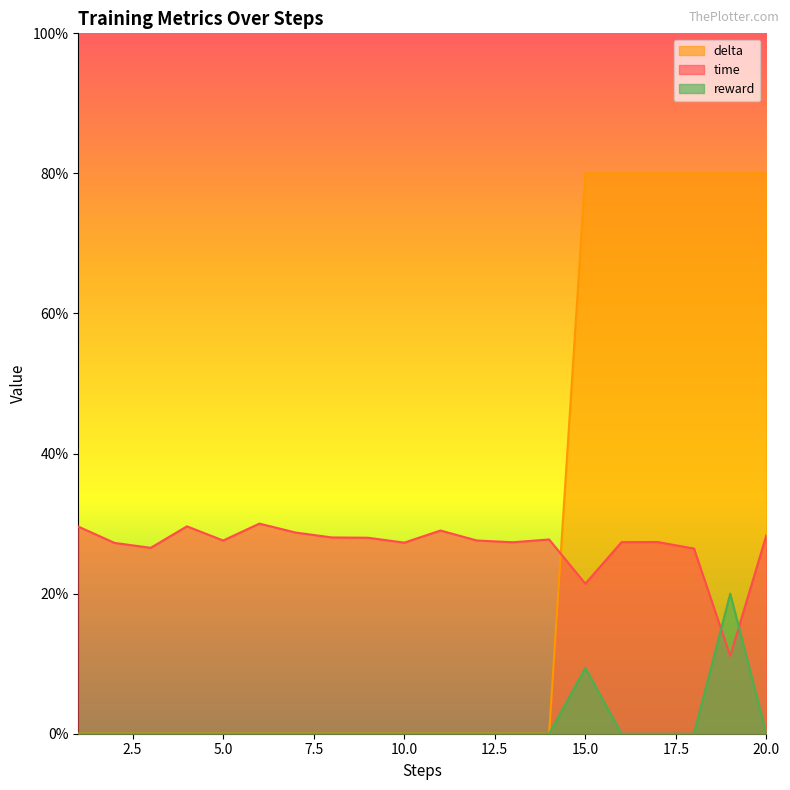

What are all the series names shown in the legend?

delta, time, reward